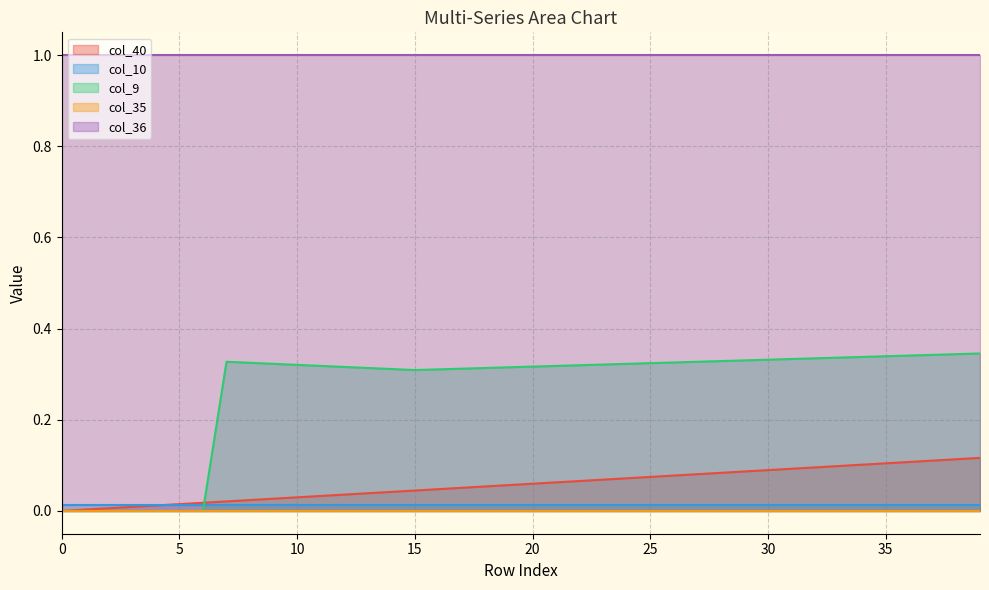

What is the value of the col_40 point at the 40th from the left?

0.1